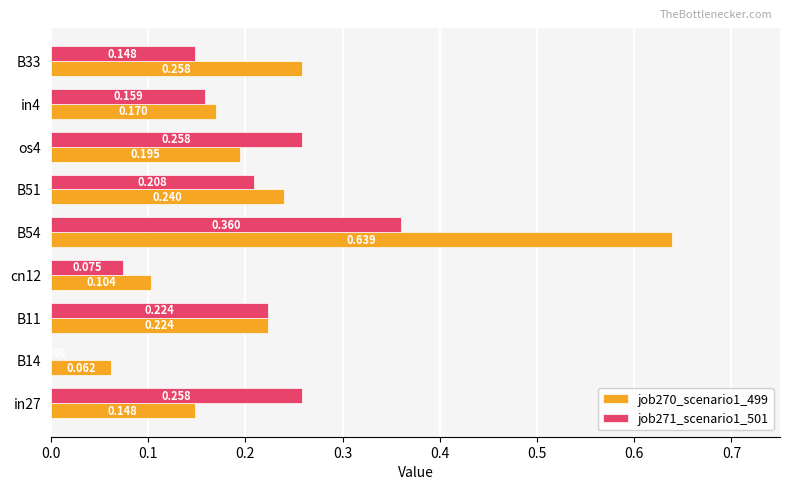

What is the difference between the second highest and second lowest values in the job270_scenario1_499 series?

0.2